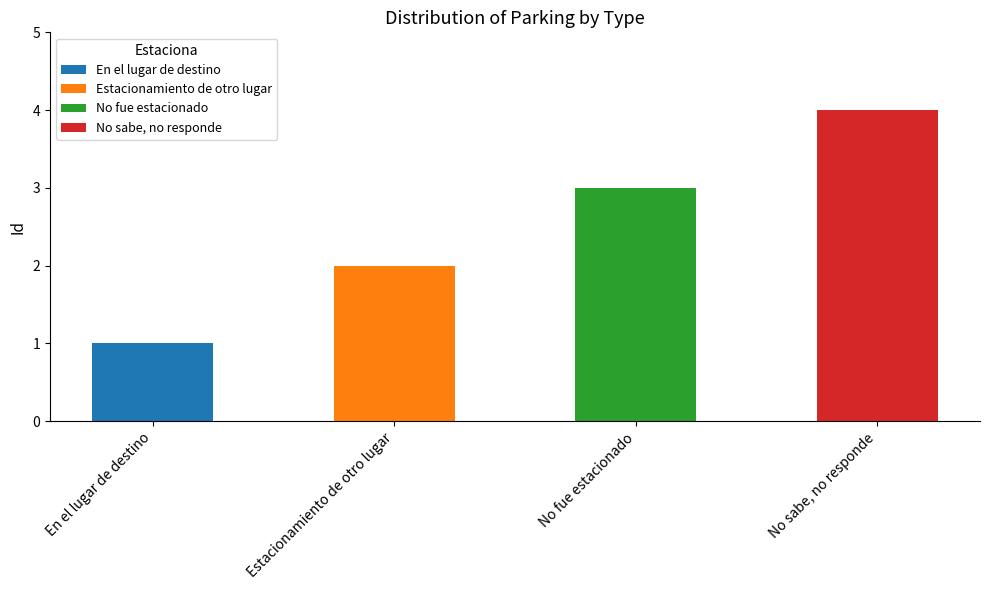

Reading left to right, list the values for the En el lugar de destino series.

En el lugar de destino=1	Estacionamiento de otro lugar=0	No fue estacionado=0	No sabe, no responde=0